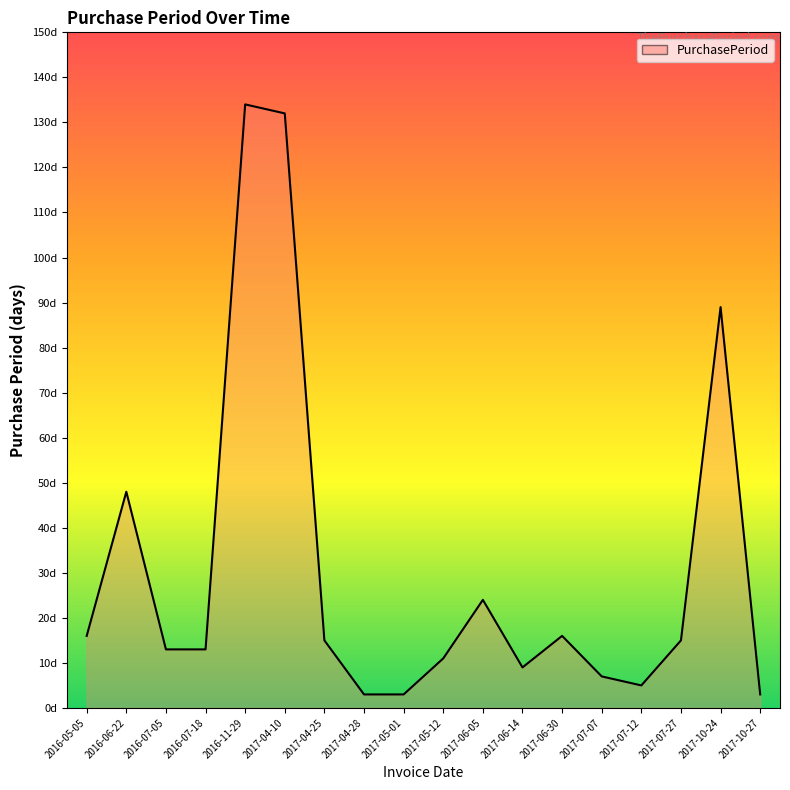

What is the approximate value at 2017-04-10, to the nearest 10?

130